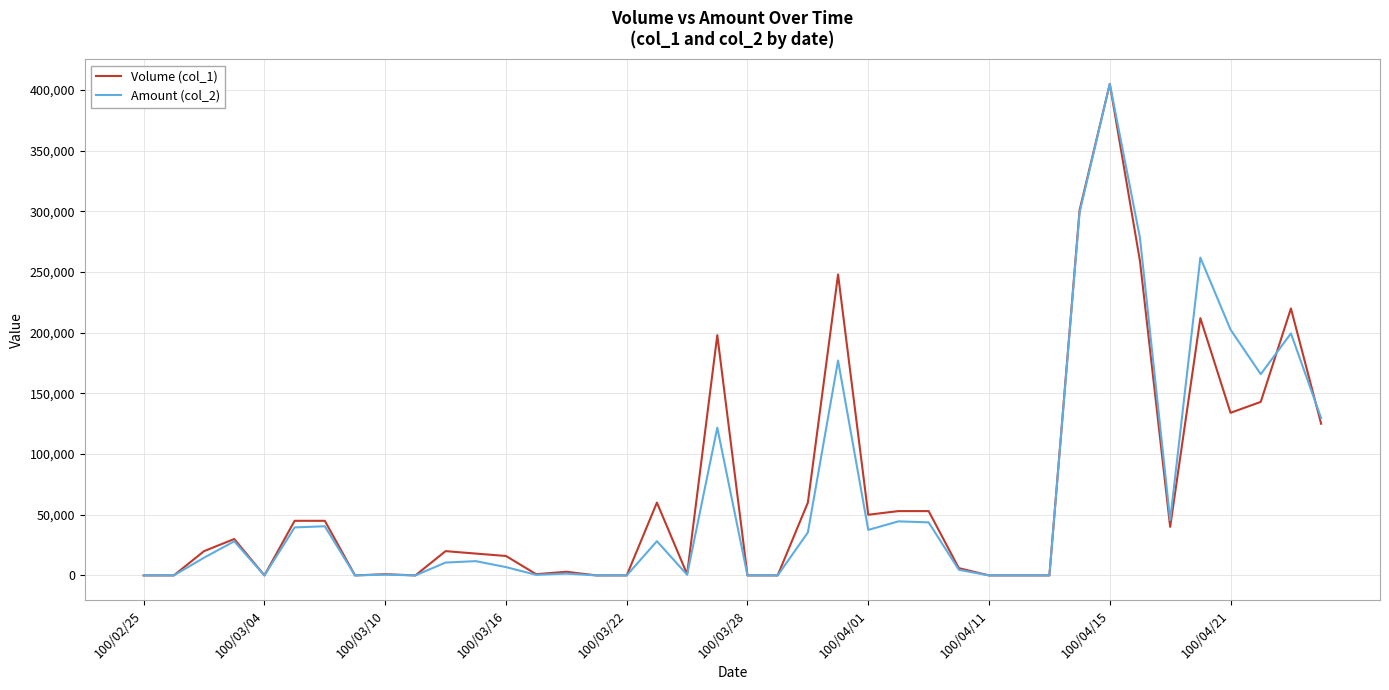

In Amount (col_2), how many points are lower than both neighbors (excluding endpoints)?

8